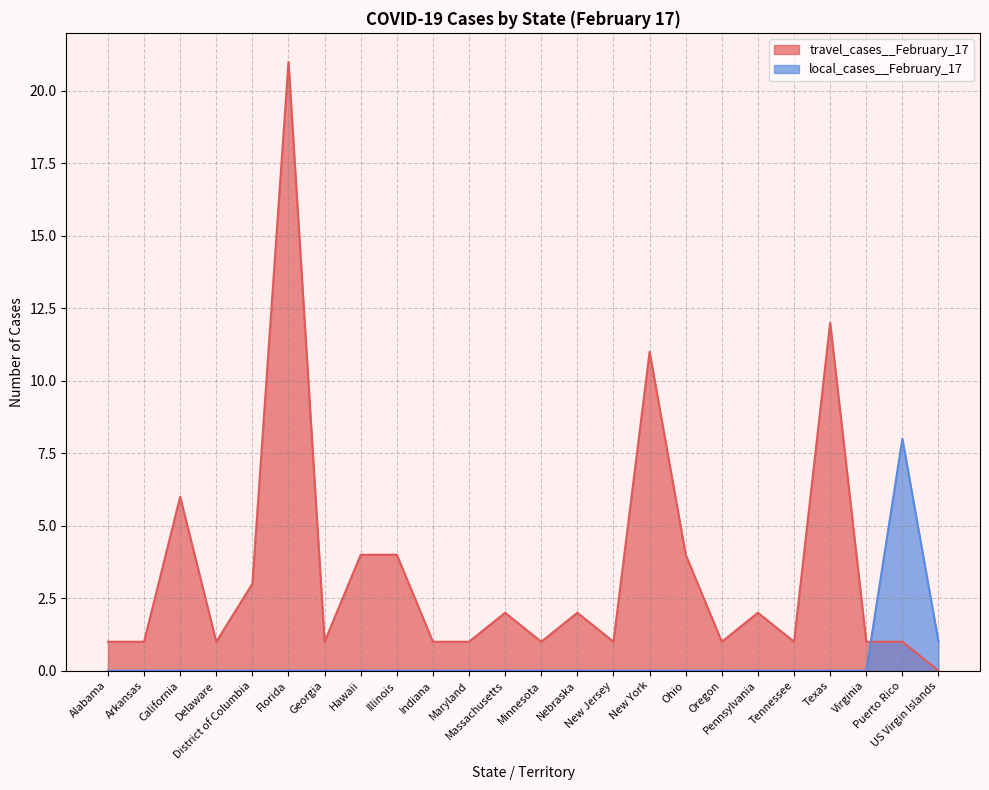

At how many categories does at least one series exceed 3?

8